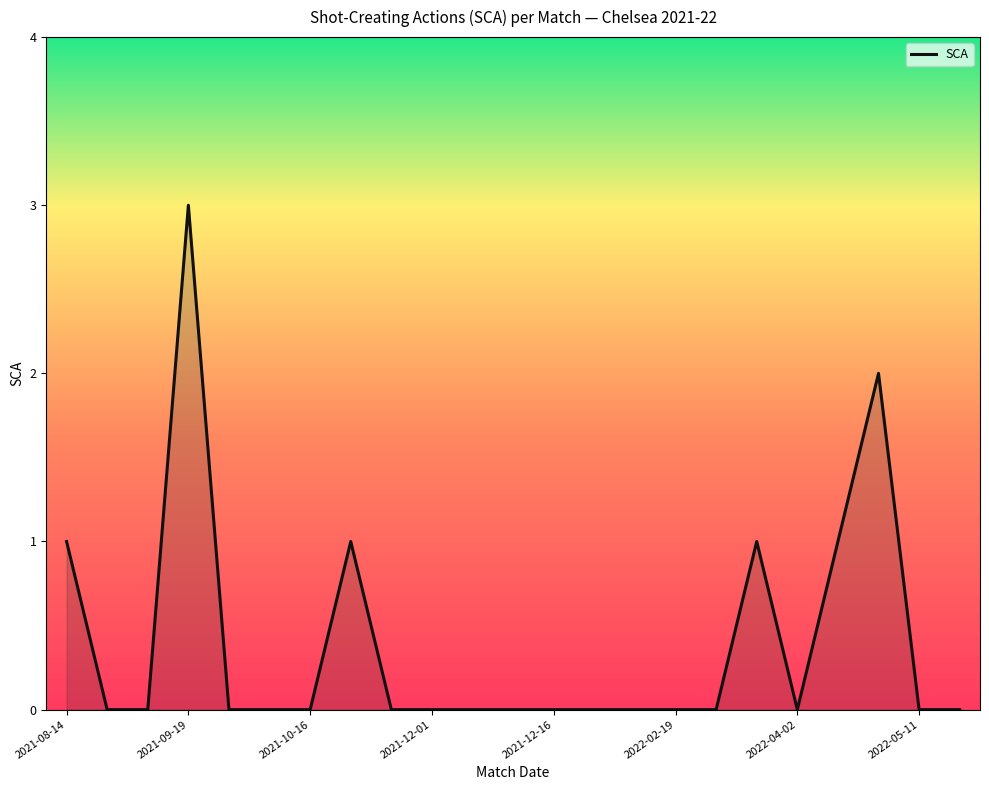

Reading right to left, list all the values displayed in this chart.

0	0	2	1	0	1	0	0	0	0	0	0	0	0	0	1	0	0	0	3	0	0	1